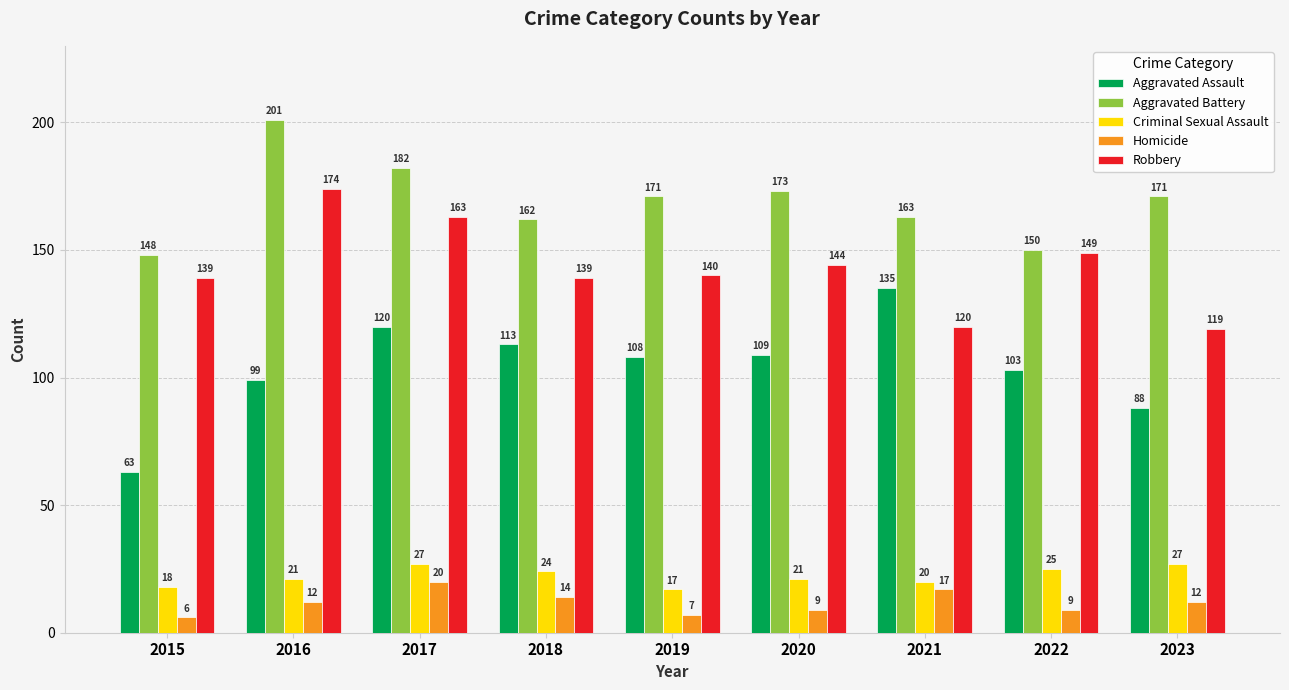

List the series in order of their peak value, highest first.

Aggravated Battery, Robbery, Aggravated Assault, Criminal Sexual Assault, Homicide